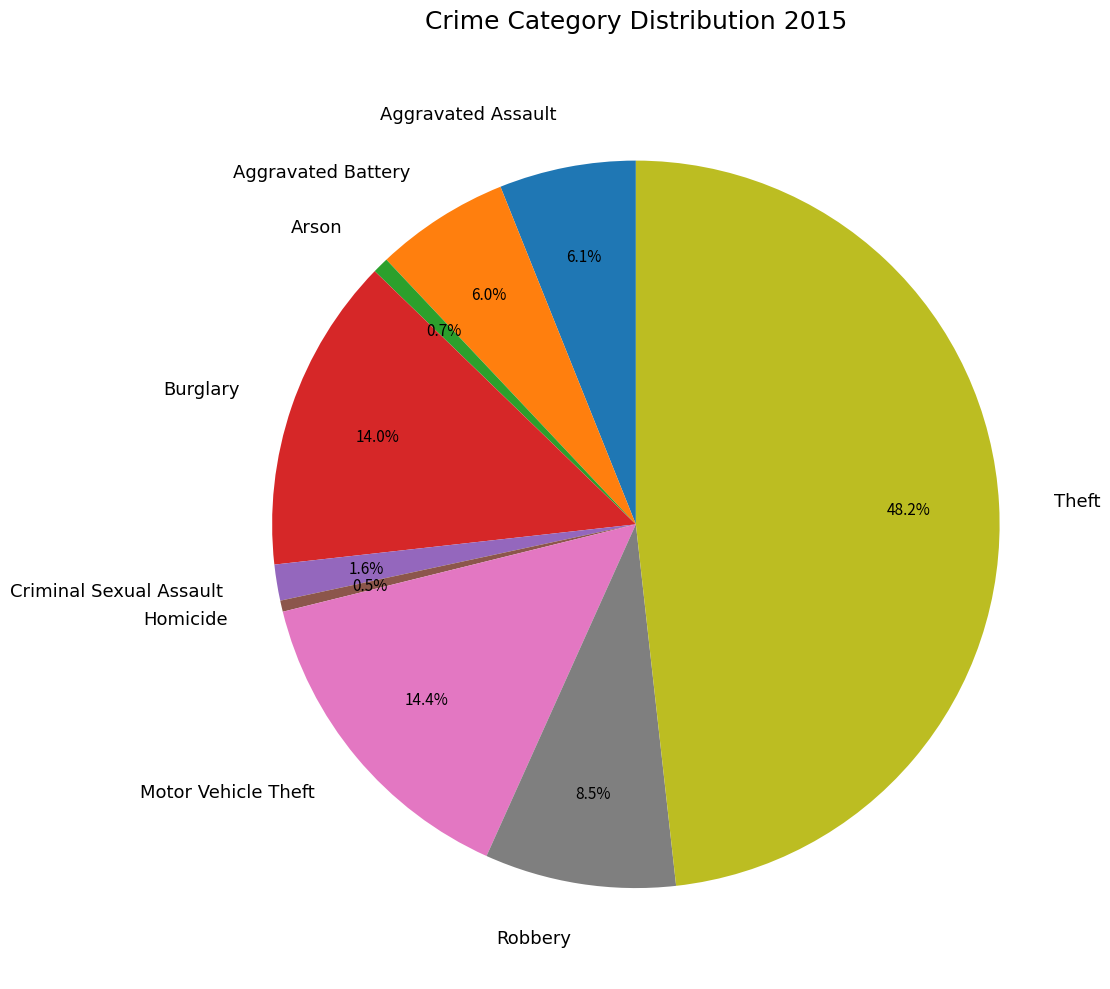

What percentage is the Motor Vehicle Theft slice, to the nearest percent?

14%